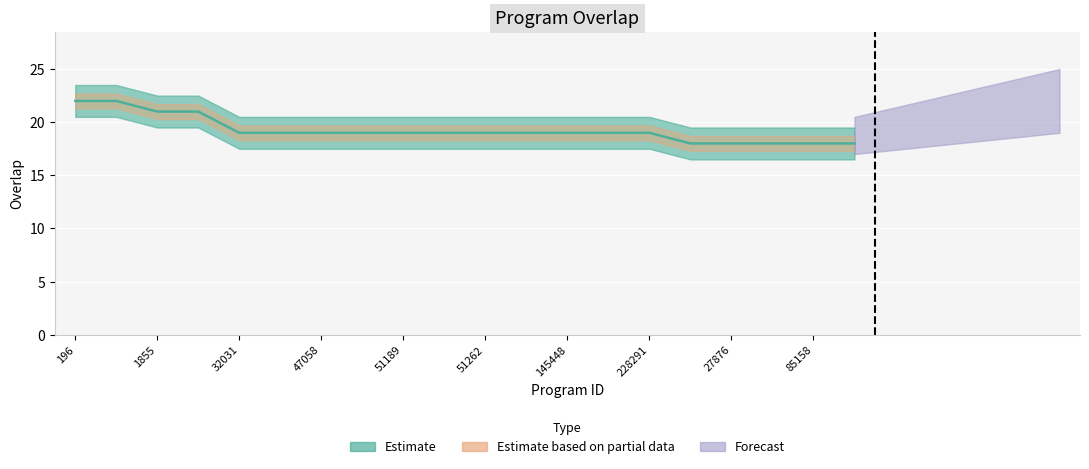

Approximately how many times larger is the value at 27876 compared to 145448?

0.9